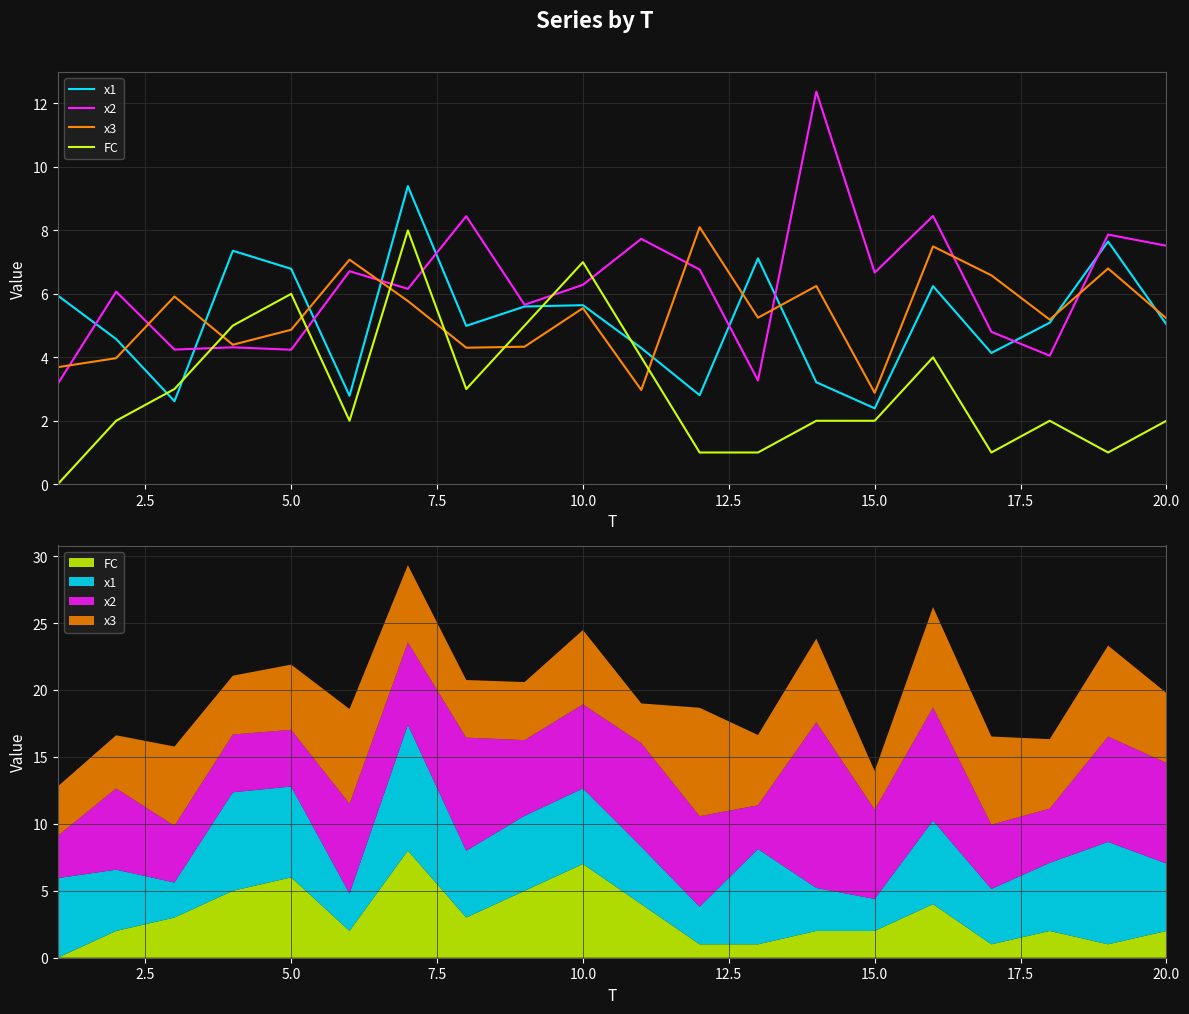

List the series in order of their peak value, highest first.

x2, x1, x3, FC